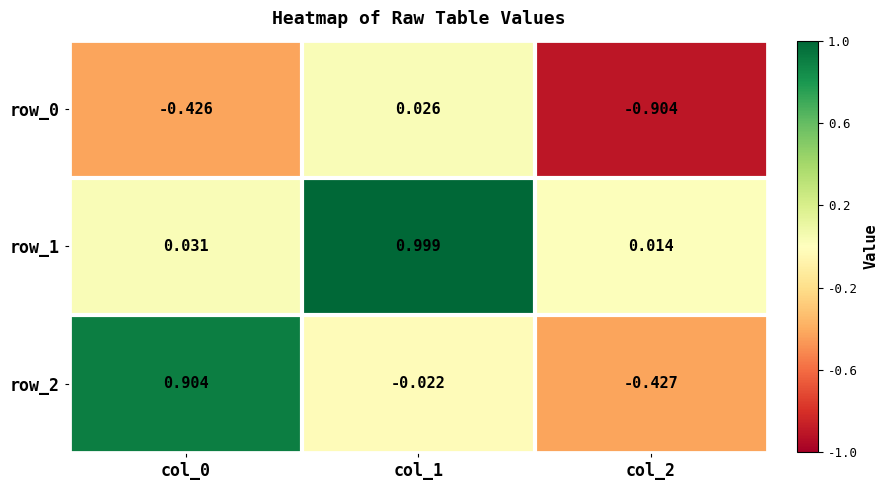

The value of row_2 at col_0 is 0.9. True or false?

True